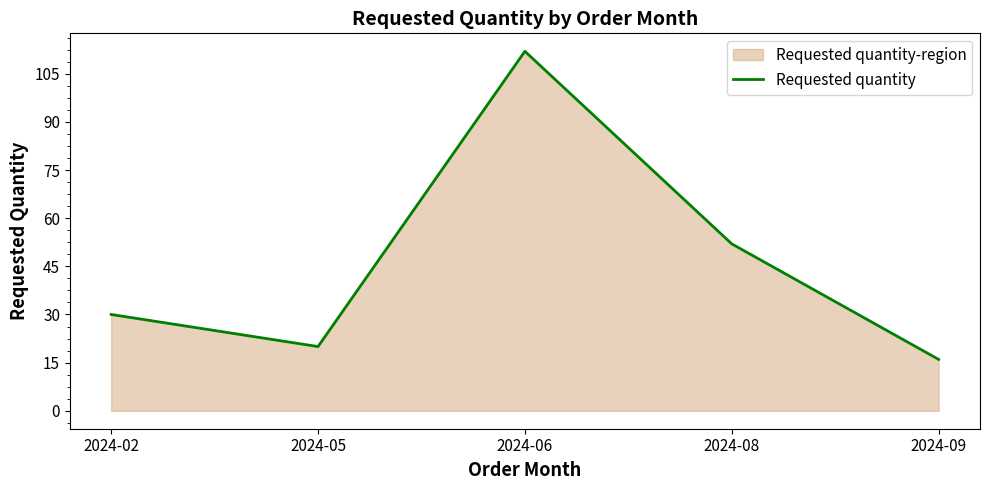

List the labels in order of value, smallest first.

2024-09, 2024-05, 2024-02, 2024-08, 2024-06